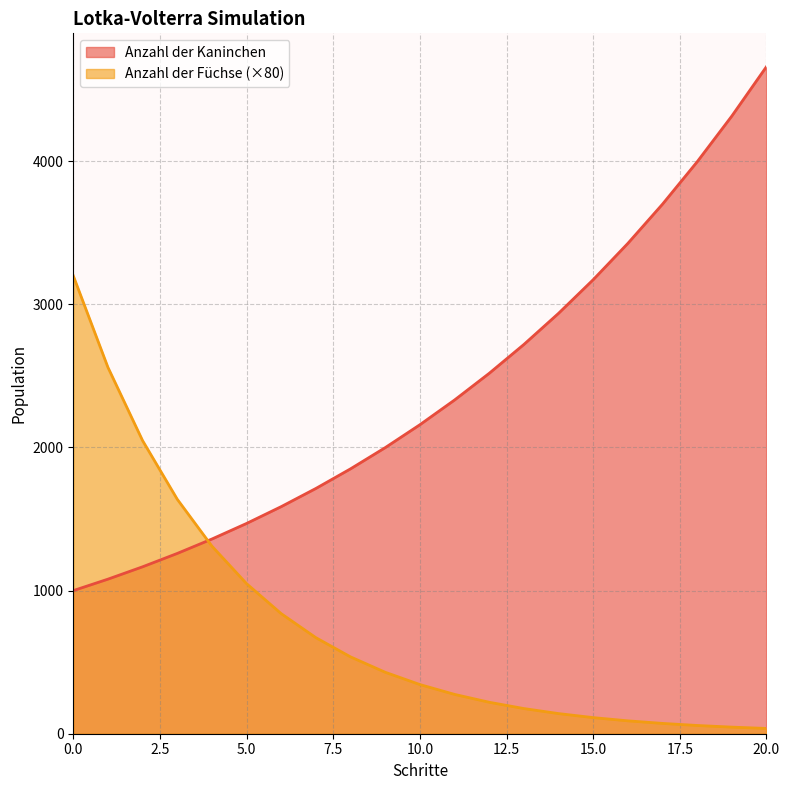

Does the chart have visible grid lines?

Yes